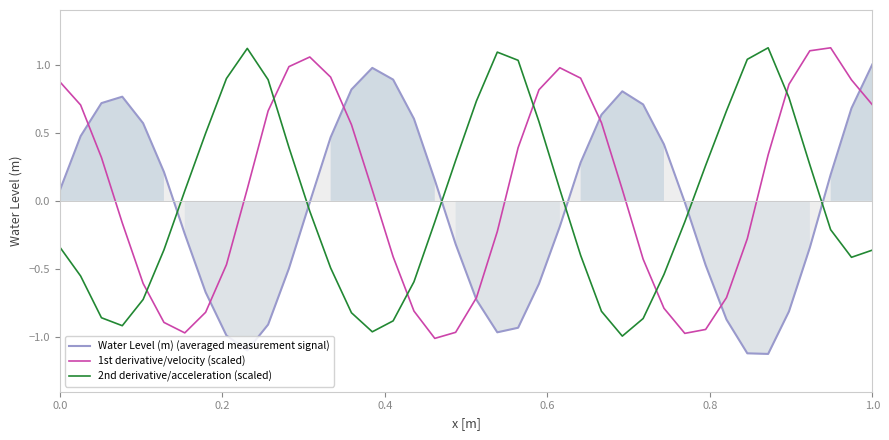

What is the lowest value of the Water Level (m) (averaged measurement signal) series?

-1.1